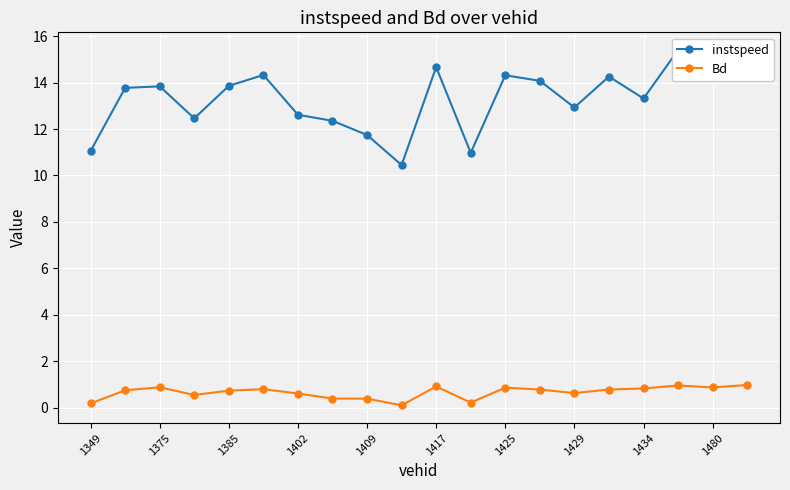

Reading left to right, list all the values displayed in this chart.

instspeed: 11.1	13.8	13.8	12.5	13.9	14.3	12.6	12.4	11.7	10.5	14.7	11.0	14.3	14.1	12.9	14.3	13.3	15.4	14.4	15.1
Bd: 0.2	0.8	0.9	0.6	0.7	0.8	0.6	0.4	0.4	0.1	0.9	0.2	0.9	0.8	0.6	0.8	0.8	1.0	0.9	1.0